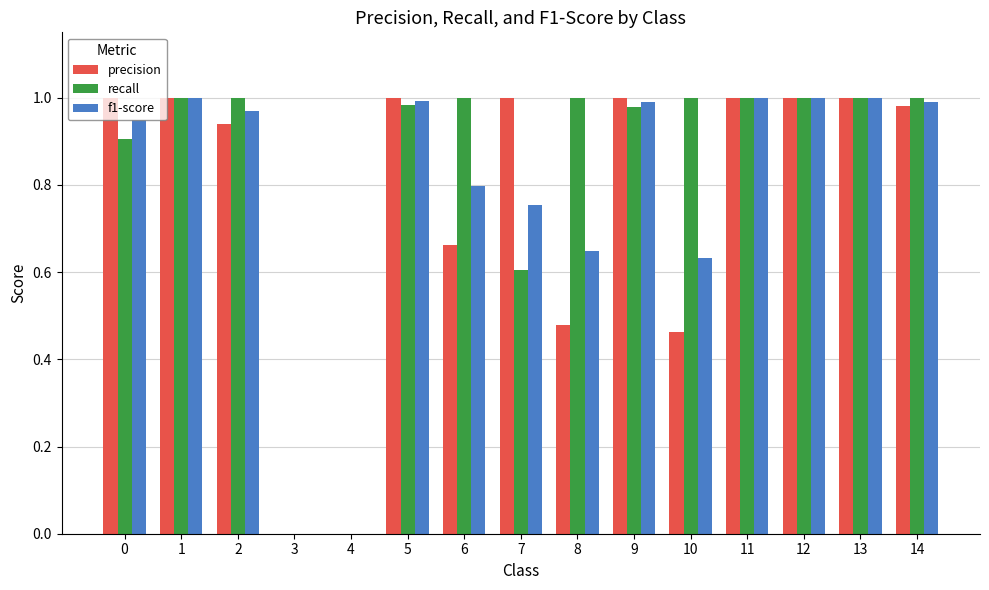

Is it true that f1-score equals 1.0 at 11?

True